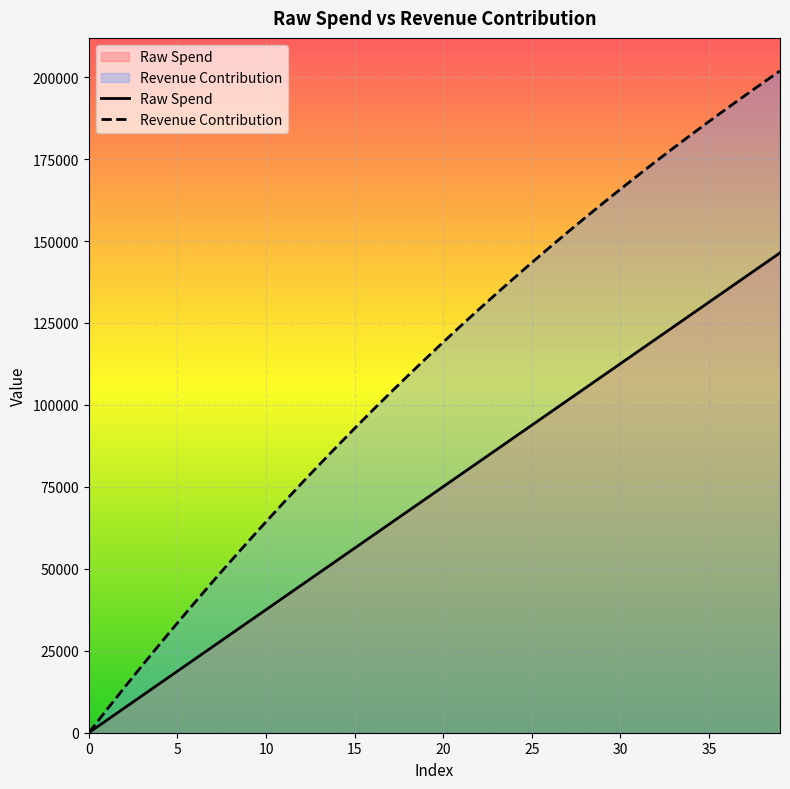

How many data points in Revenue Contribution are above 119147?

20